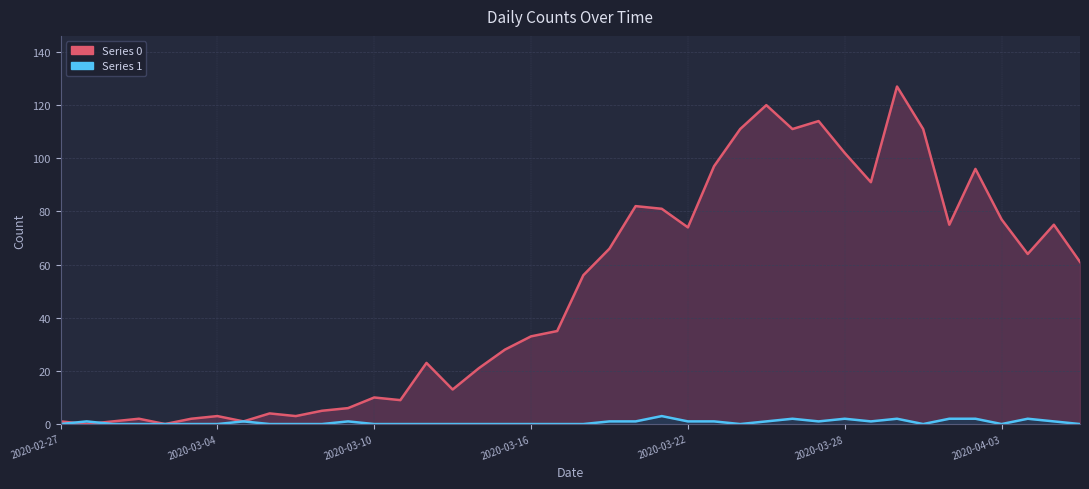

Which category has the lowest value in the Series 1 series?

2020-02-27